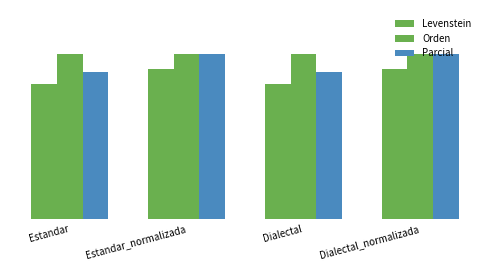

Does the chart contain stacked bars?

No